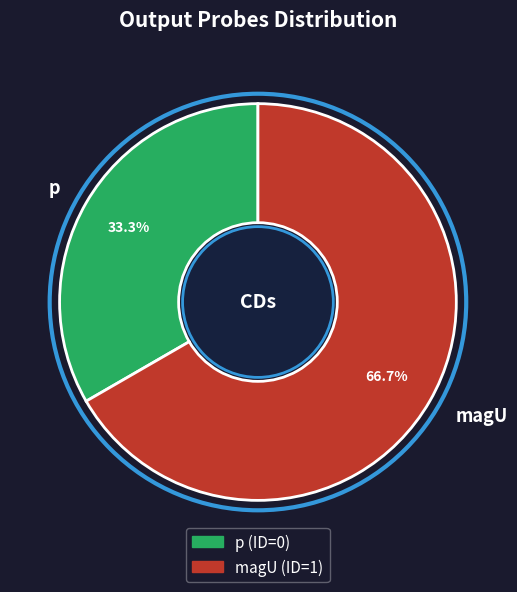

Count the number of slices in the pie.

2